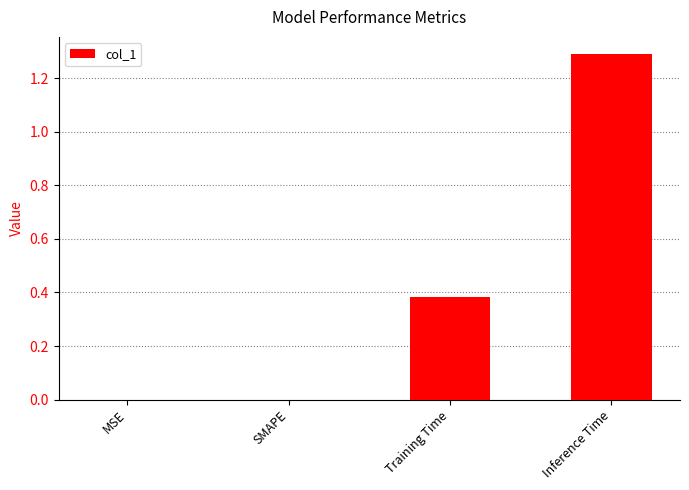

What is the sum of all values?

1.7